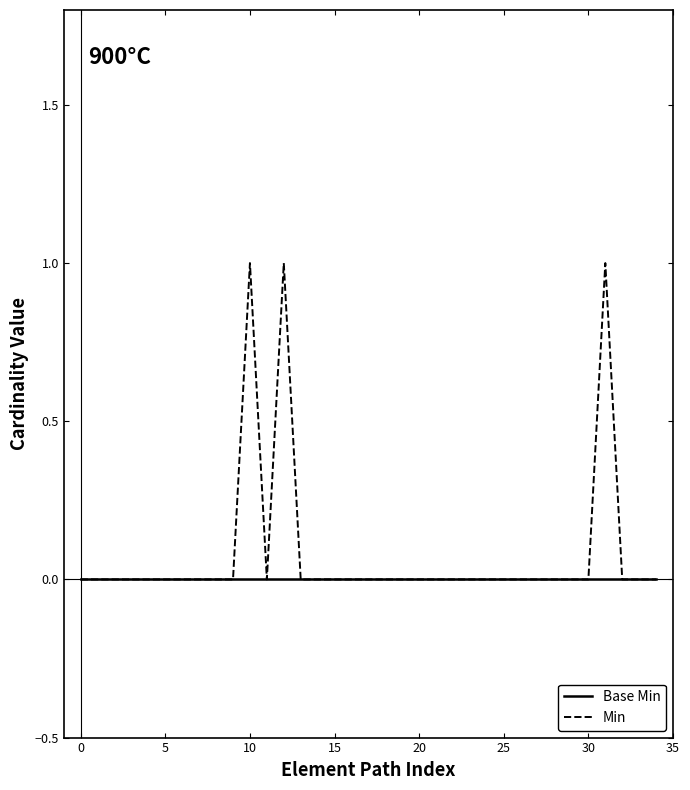

What is the greatest value displayed?

1